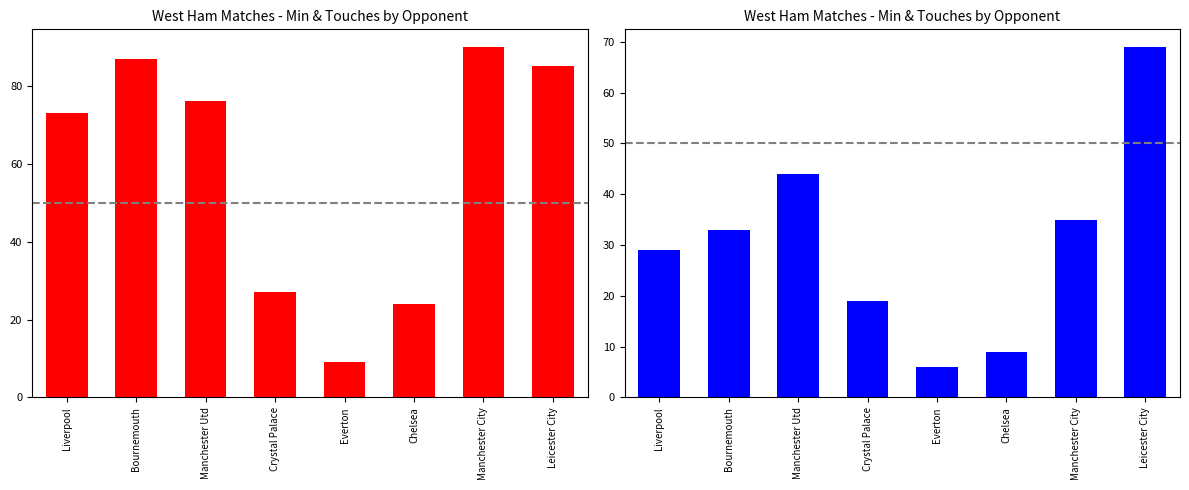

Where does the Touches series first go above 33?

Manchester Utd